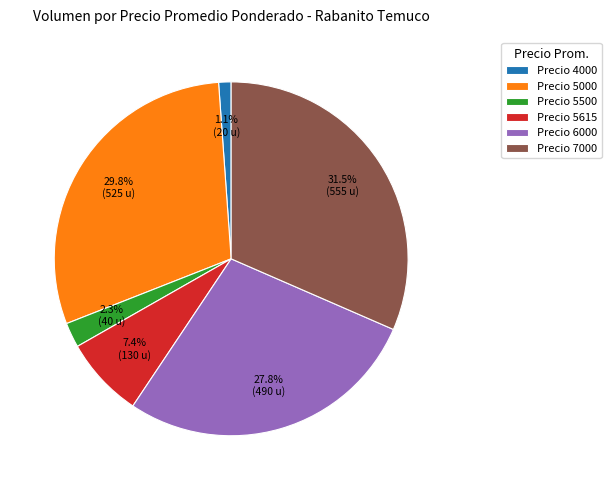

What is the smallest slice in the pie chart?

Precio 4000